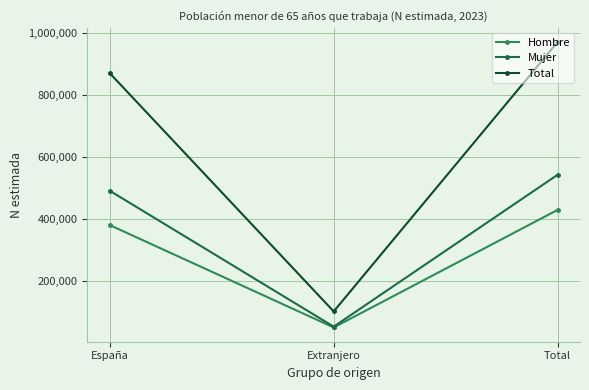

What are all the series names shown in the legend?

Hombre, Mujer, Total